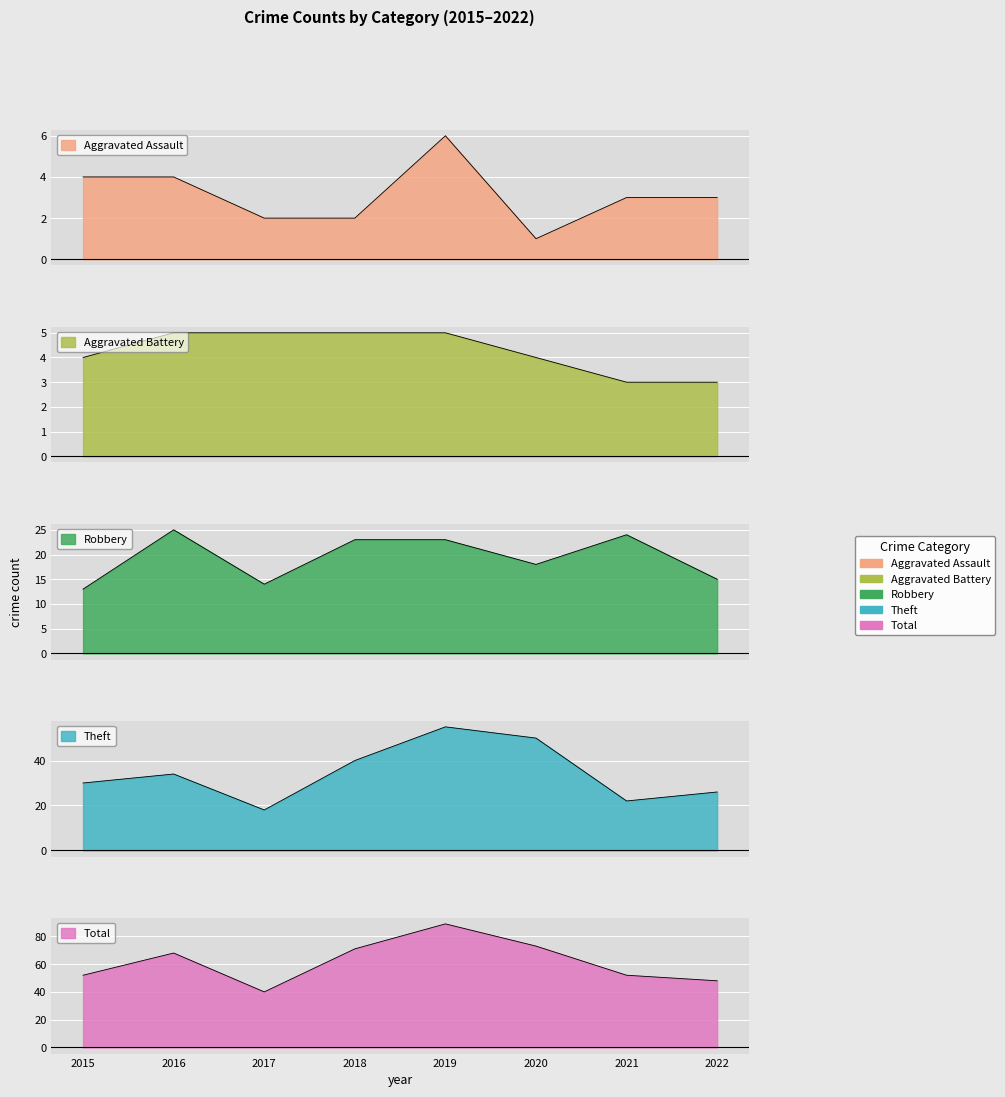

Which label corresponds to the smallest value in the chart?

2020